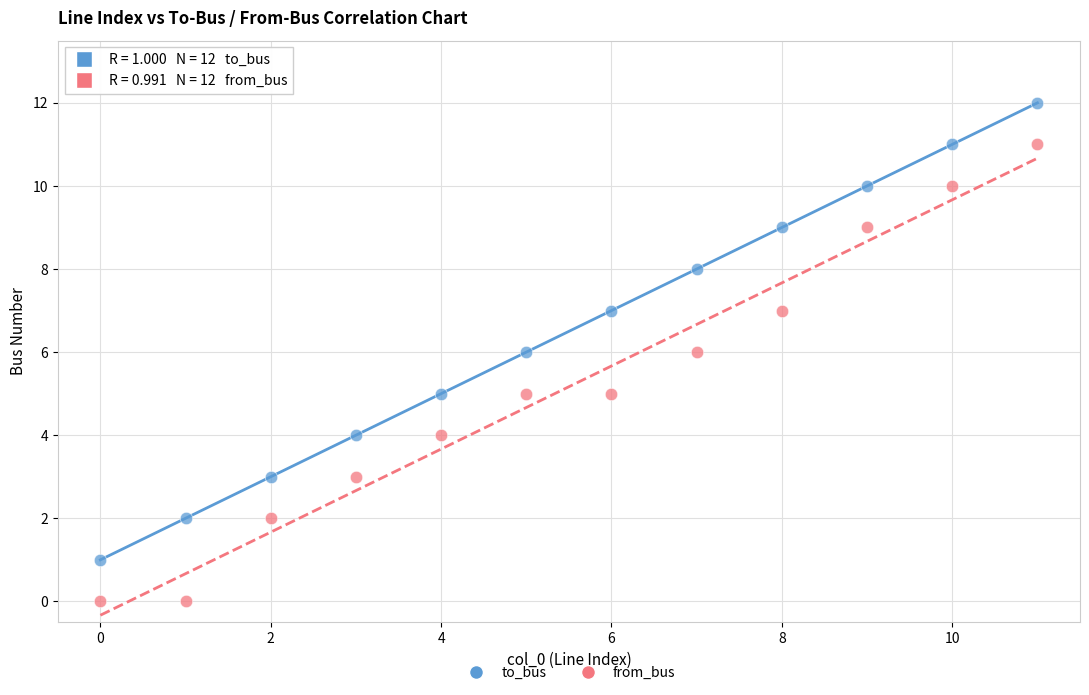

Which series reaches the maximum Y coordinate?

to_bus